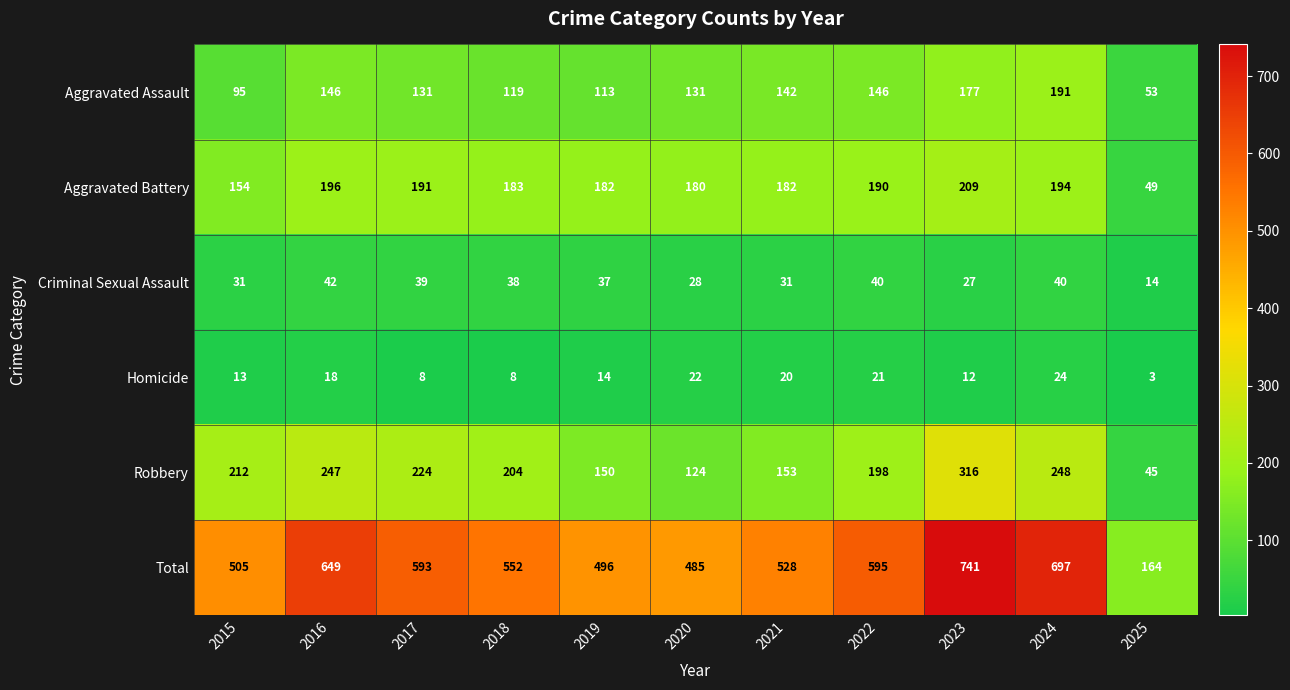

Between 2017 and 2019, which series saw the biggest shift?

Total